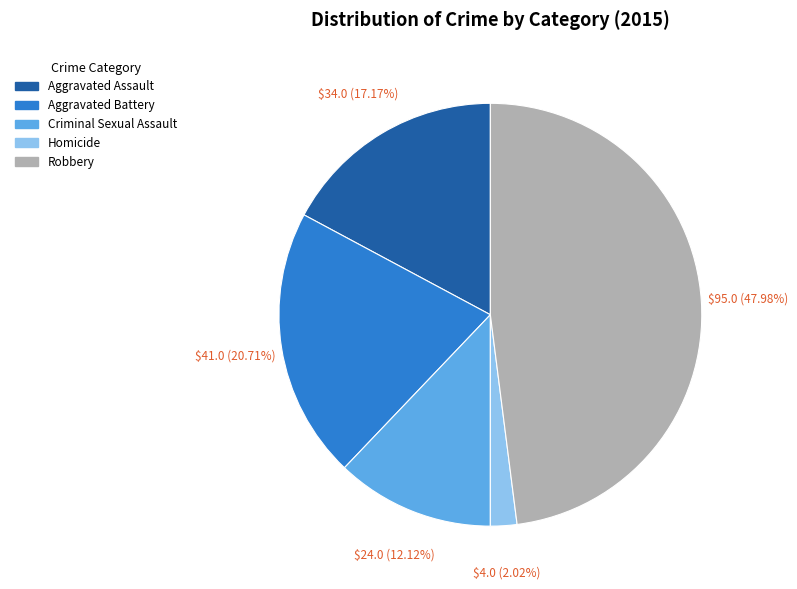

Approximately how many times larger is the value at Aggravated Battery compared to Robbery?

0.4